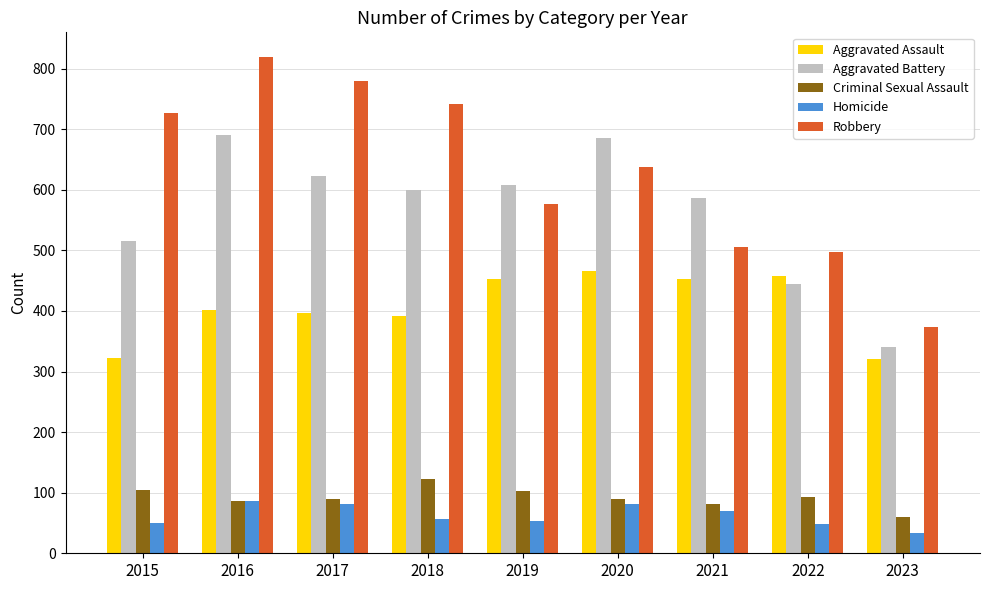

What is the difference between the Criminal Sexual Assault values at 2016 and 2018?

36